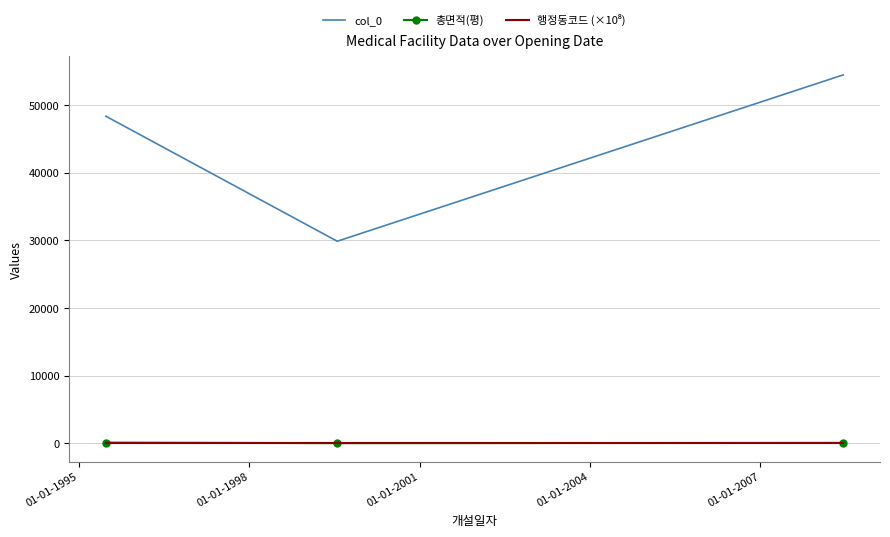

Which series has the widest spread of values?

col_0